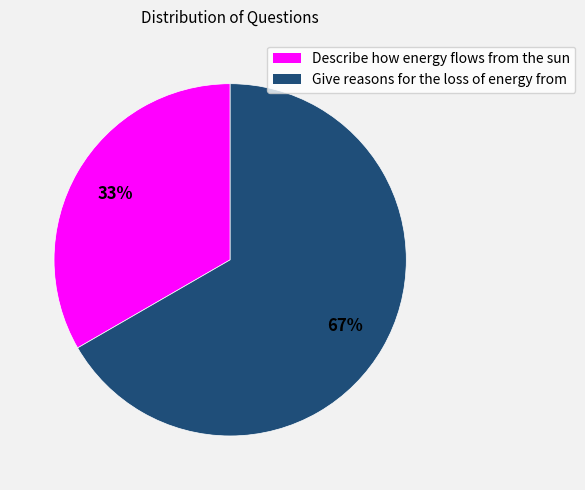

Count the number of slices in the pie.

2